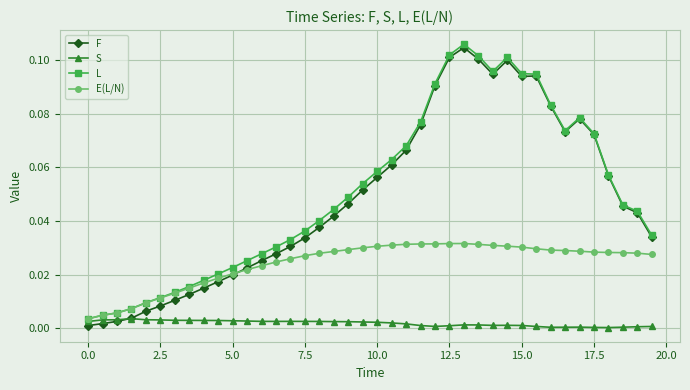

Which series has the largest range (max minus min)?

F